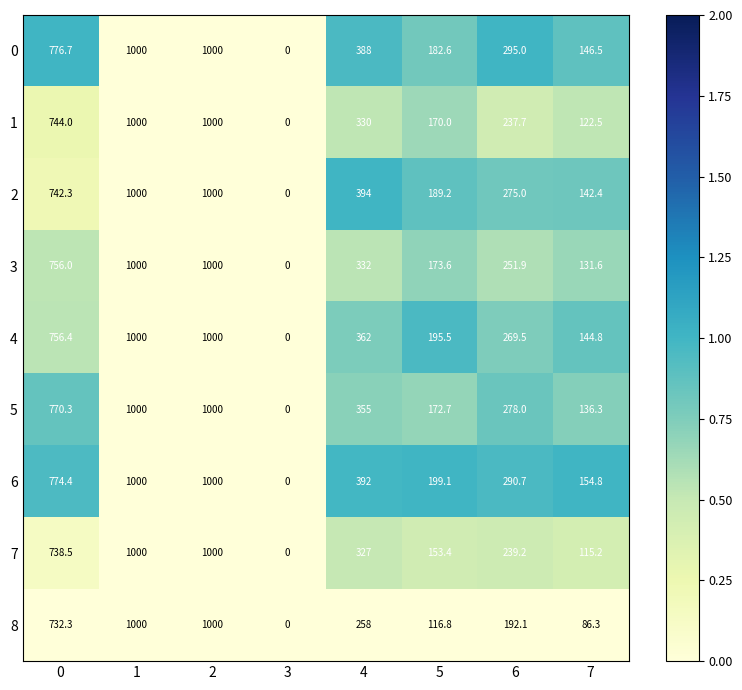

What is the difference between the maximum and minimum values in the 3 series?

1000.0